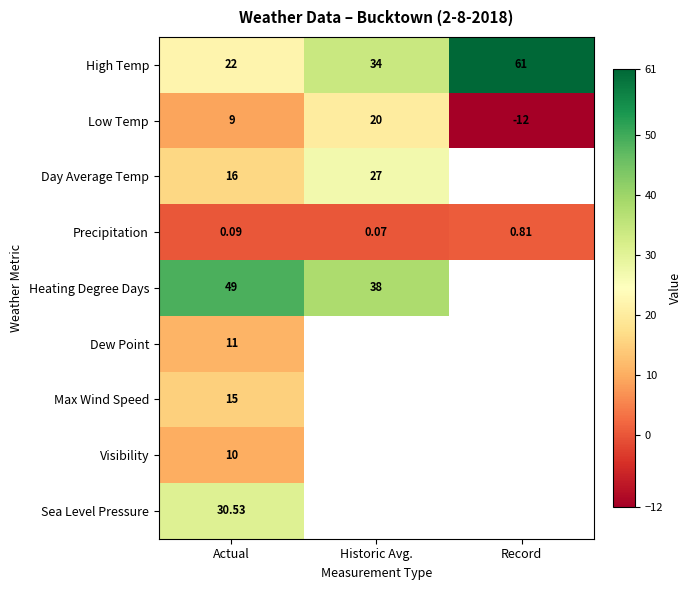

Count the number of categories in the chart.

3